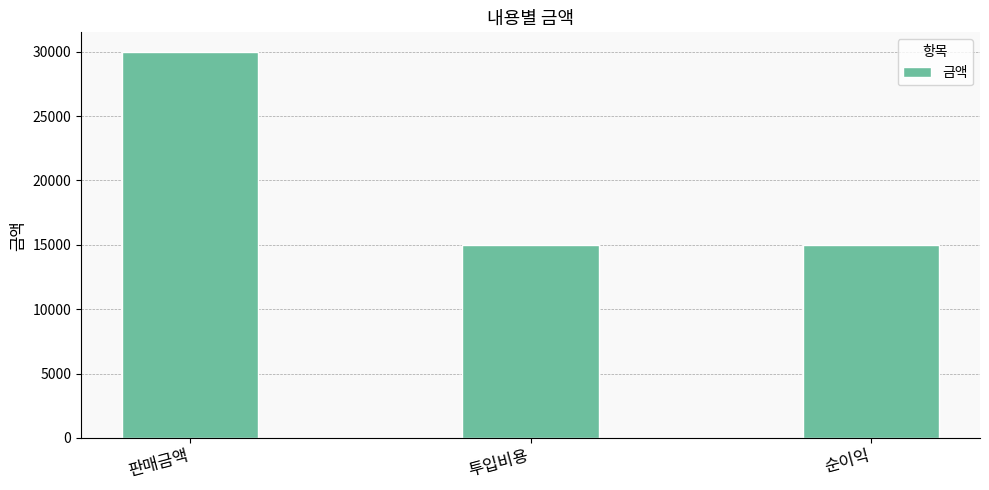

Is it true that the value at 투입비용 is 15000?

True